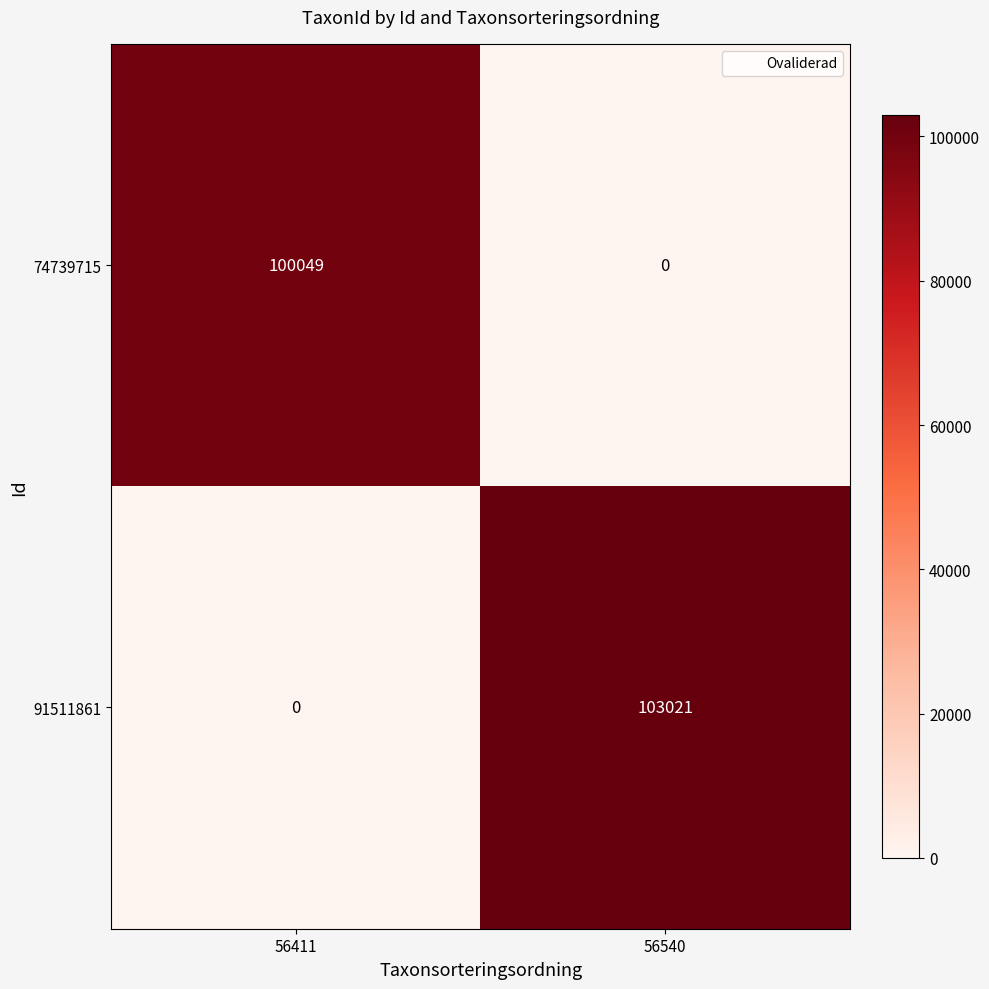

What is the greatest value displayed?

103021